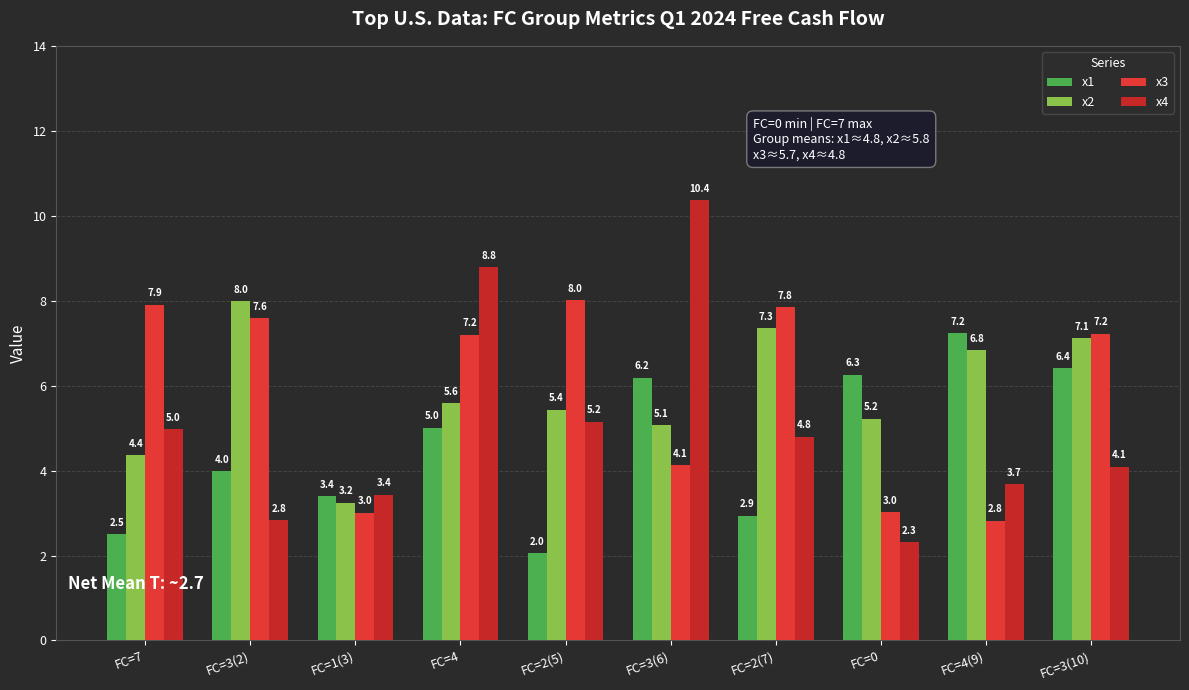

What is the difference between the highest and lowest values at FC=2(7)?

4.9